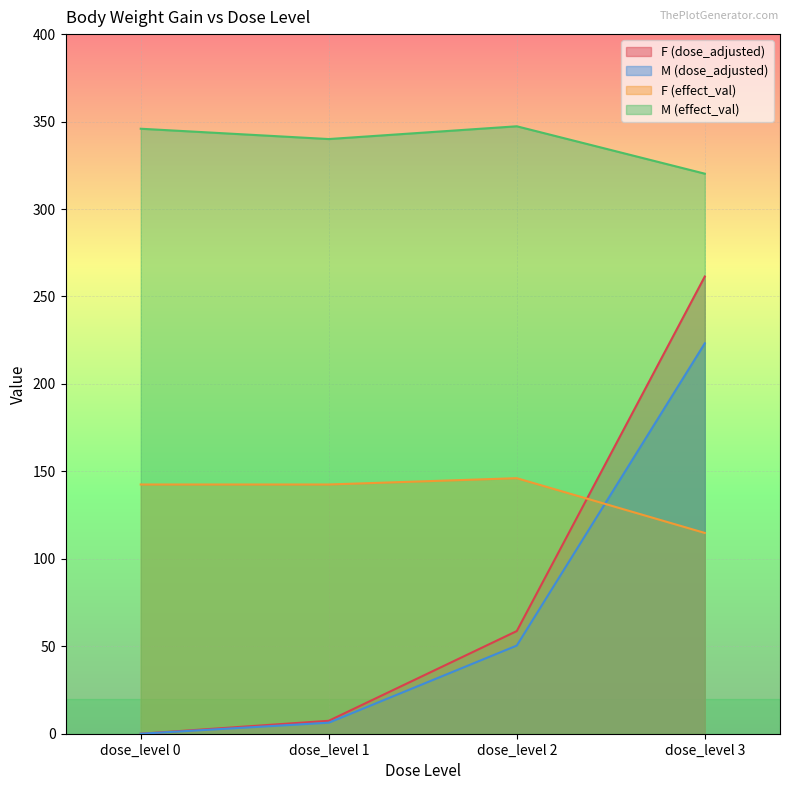

What are all the series names shown in the legend?

F (dose_adjusted), M (dose_adjusted), F (effect_val), M (effect_val)